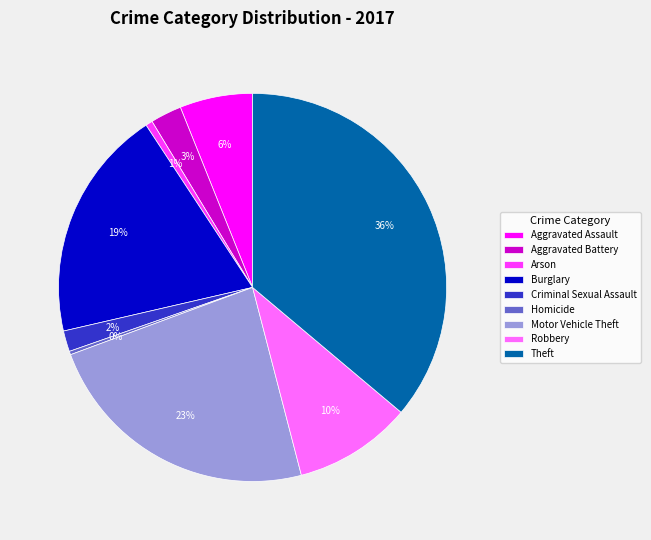

True or false: Burglary accounts for 19% of the total.

True